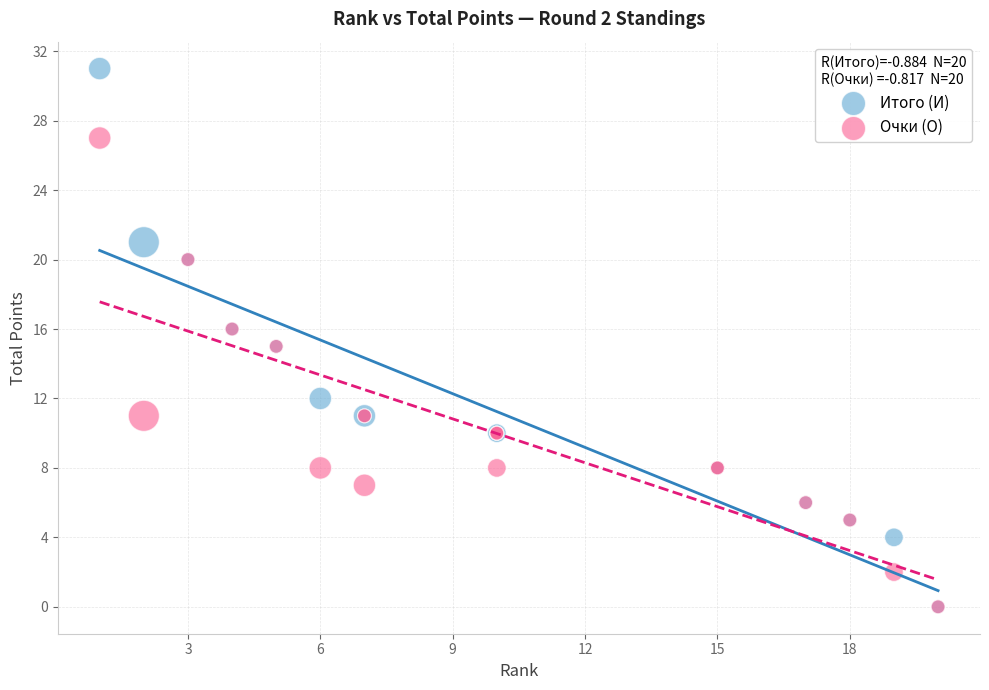

In the Очки (О) series, what Y value is closest to 13?

11